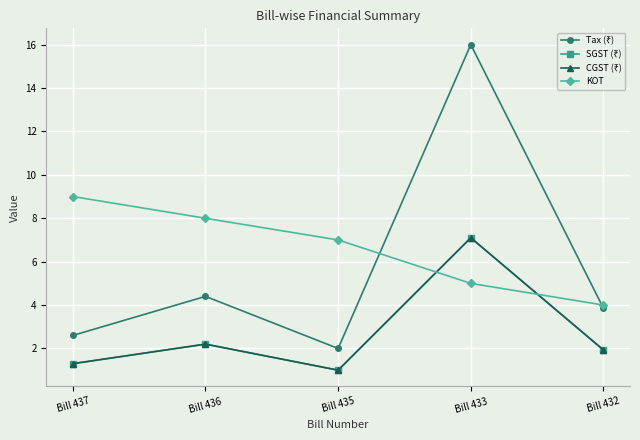

Rank the series by their maximum value, from highest to lowest.

Tax (₹), KOT, SGST (₹), CGST (₹)